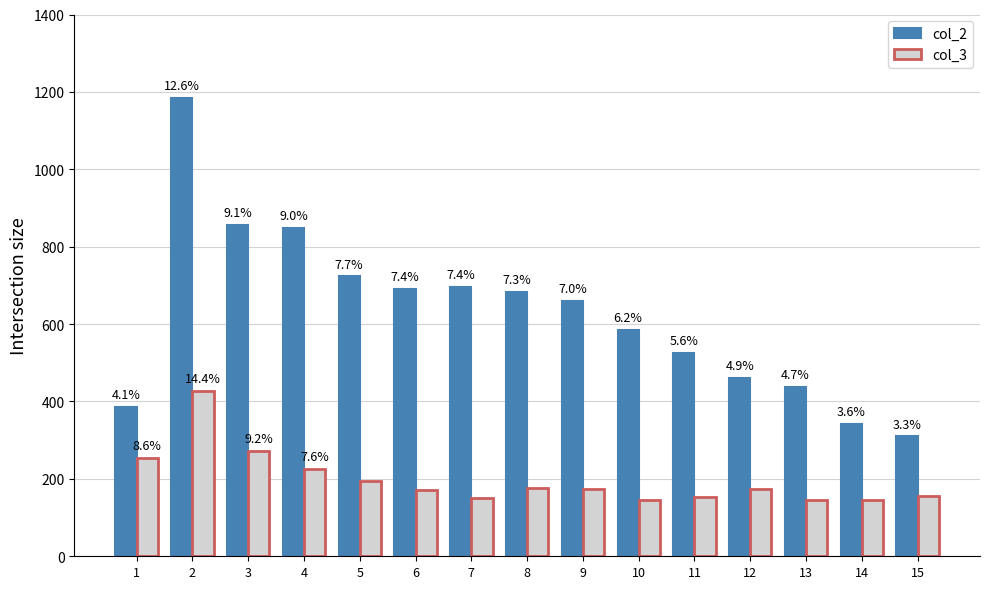

What is the value of the col_3 bar at the 11th from the left?

152